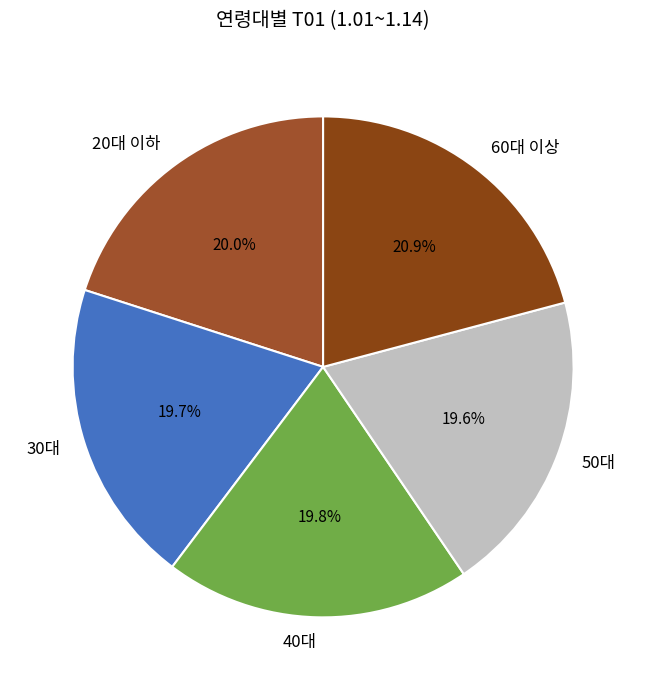

Which slice is the largest?

60대 이상